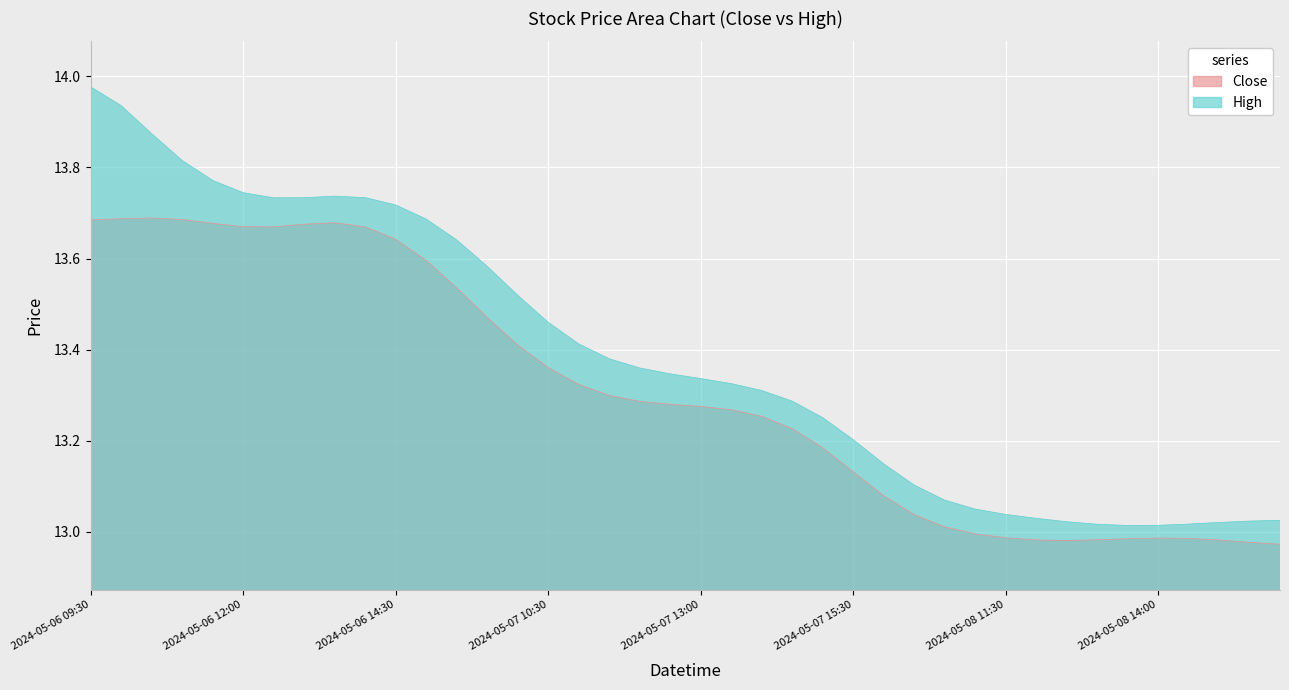

What position from the left is 2024-05-08 15:00?

38